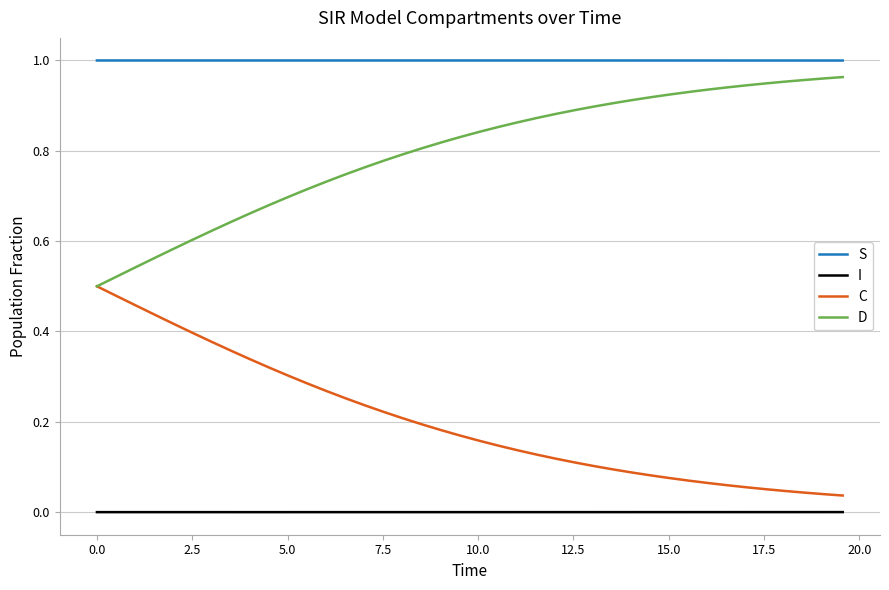

Rank the series by their average value, from lowest to highest.

I, C, D, S